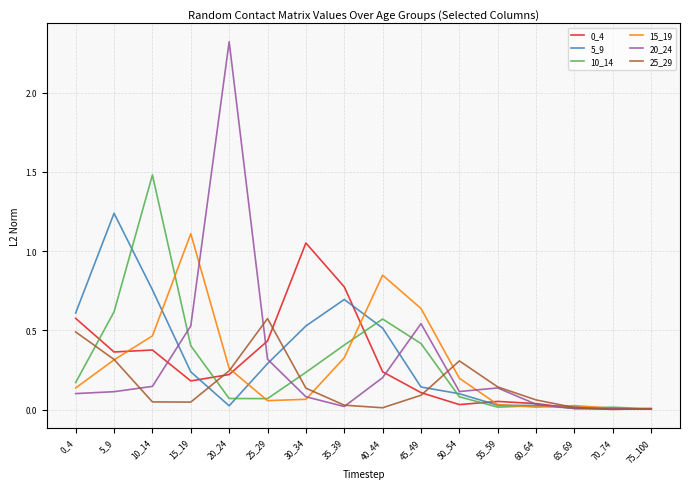

True or false: 10_14 has a value of 0.0 at 60_64.

True